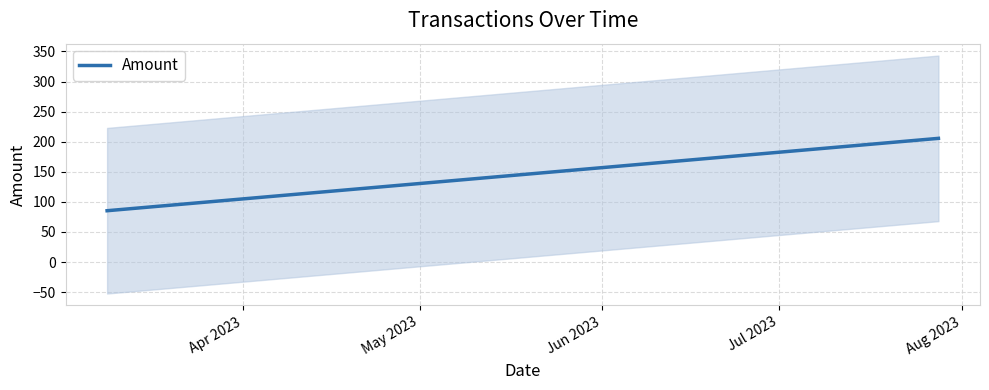

What is the maximum value shown in the chart?

205.6